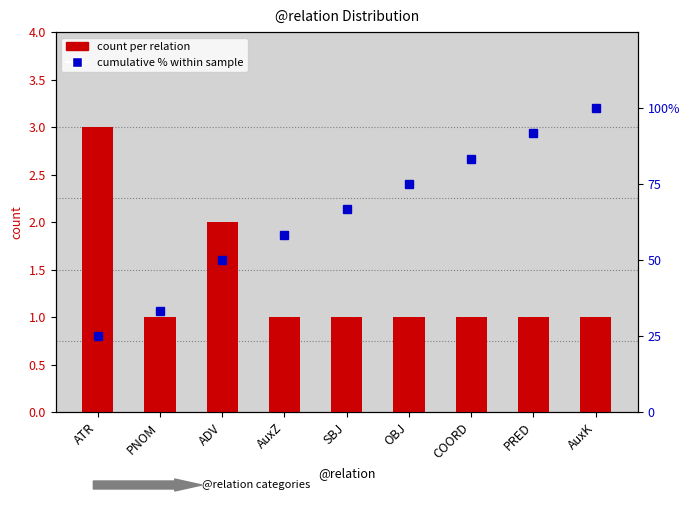

Reading left to right, extract all data points from this chart.

count per relation: ATR=3.0	PNOM=1.0	ADV=2.0	AuxZ=1.0	SBJ=1.0	OBJ=1.0	COORD=1.0	PRED=1.0	AuxK=1.0
cumulative % within sample: ATR=25.0	PNOM=33.3	ADV=50.0	AuxZ=58.3	SBJ=66.7	OBJ=75.0	COORD=83.3	PRED=91.7	AuxK=100.0